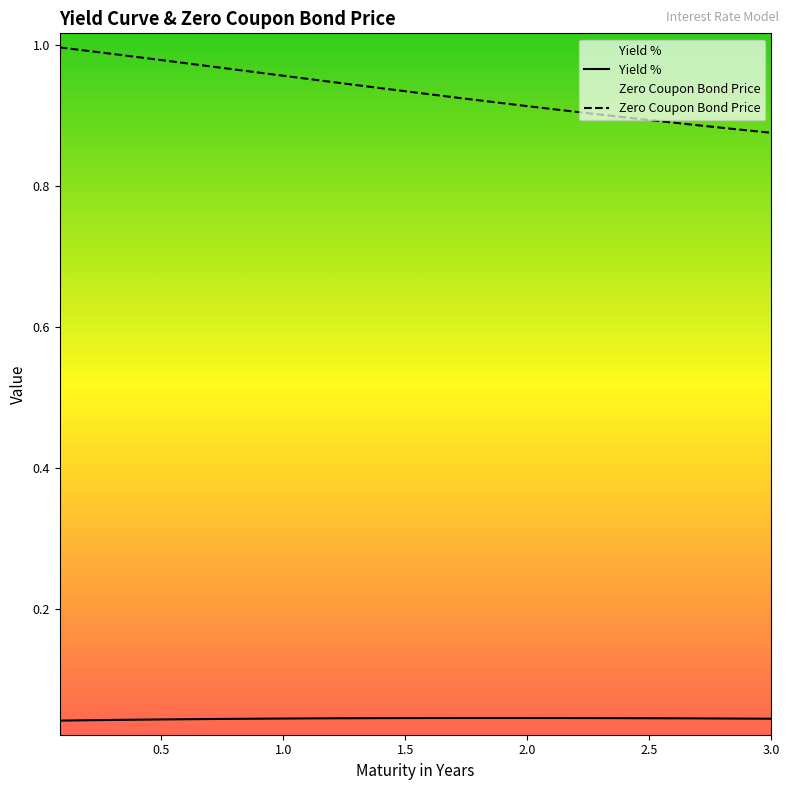

What position from the right is 2.9166666666666665?

2